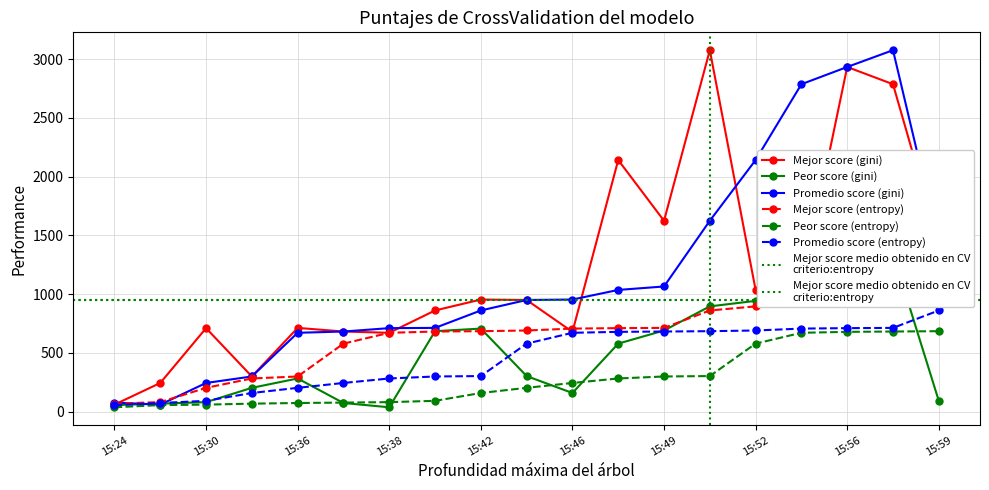

Rank the series by their maximum value, from lowest to highest.

Peor score (entropy), Promedio score (entropy), Mejor score (entropy), Peor score (gini), Mejor score (gini), Promedio score (gini)